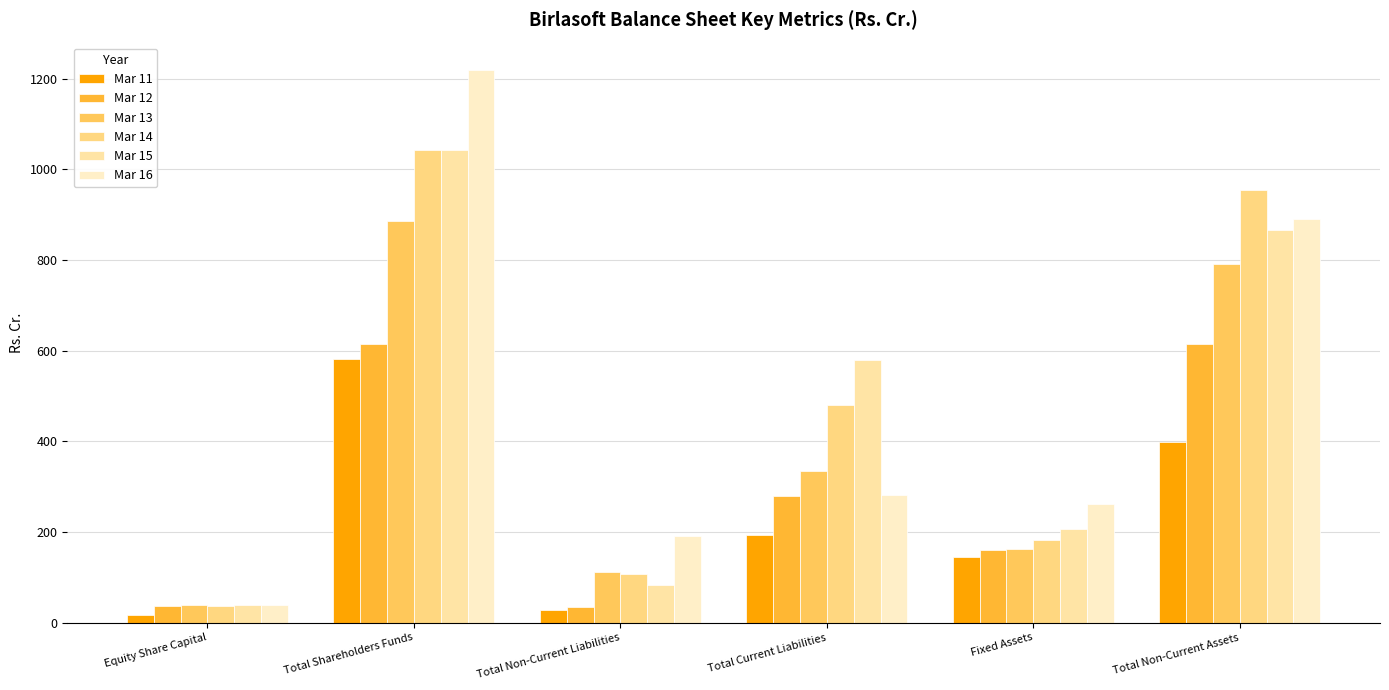

List the labels in order of Mar 14 value, smallest first.

Equity Share Capital, Total Non-Current Liabilities, Fixed Assets, Total Current Liabilities, Total Non-Current Assets, Total Shareholders Funds